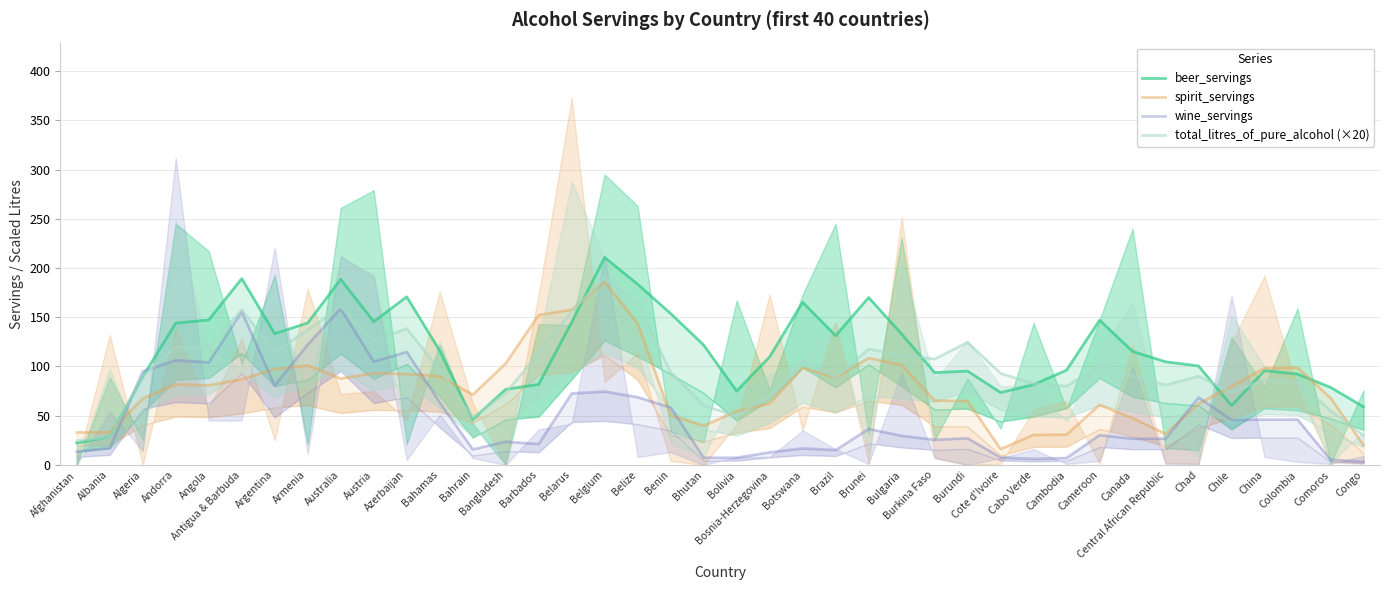

What position from the left is Bahamas?

12